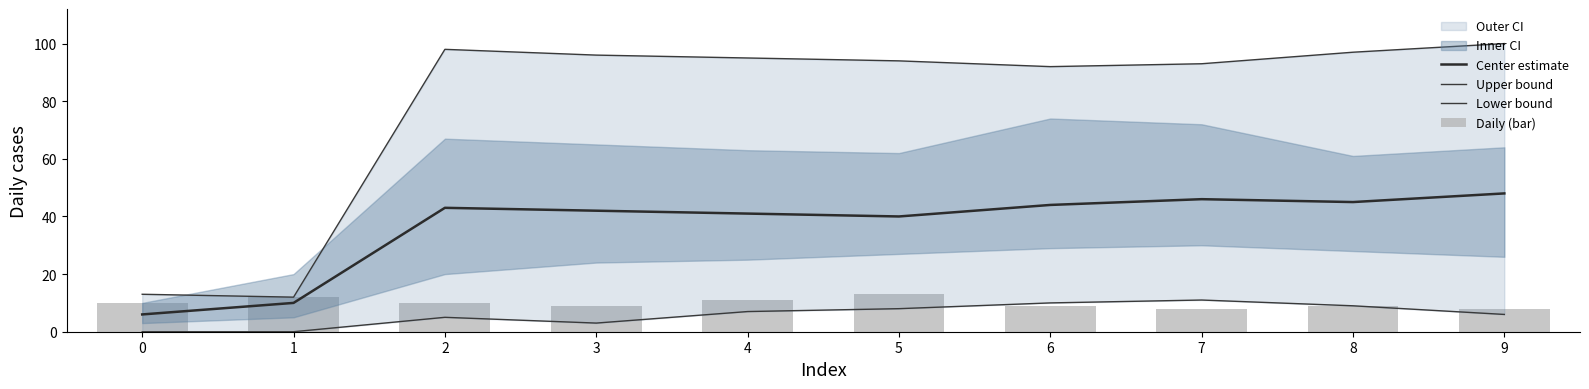

What is the sum of all Center estimate values?

365